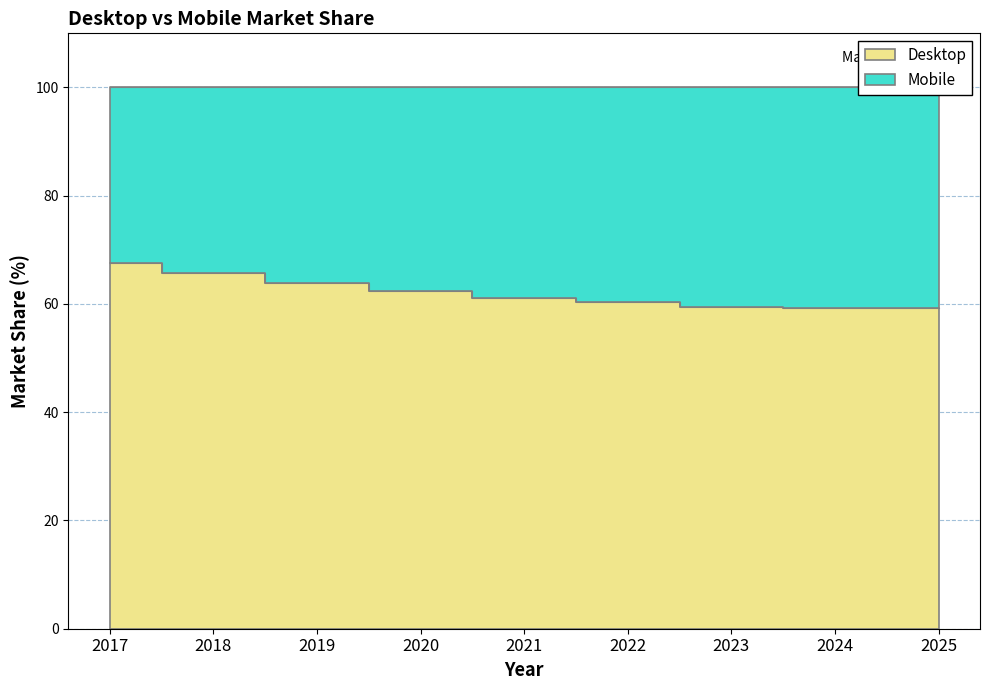

Reading left to right, extract all data points from this chart.

2017=67.6	2018=65.7	2019=63.9	2020=62.4	2021=61.1	2022=60.3	2023=59.4	2024=59.3	2025=59.2